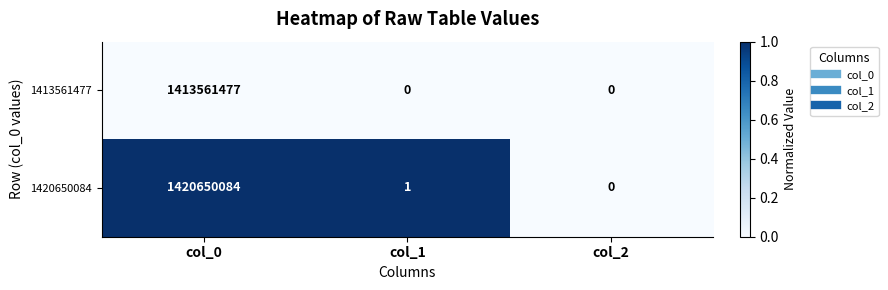

Which category has the lowest value in the 1420650084 series?

col_2